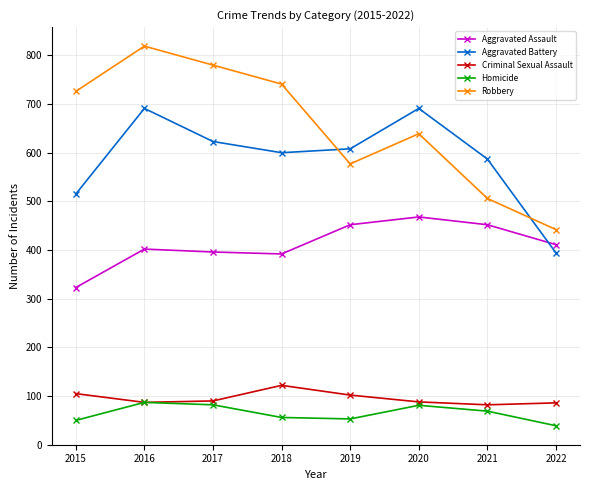

Is it true that Aggravated Assault equals 392 at 2018?

True